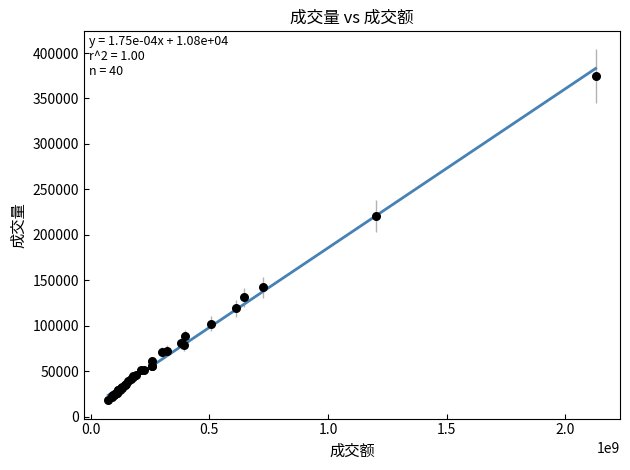

What Y value in the scatter plot is closest to 196723?

221107